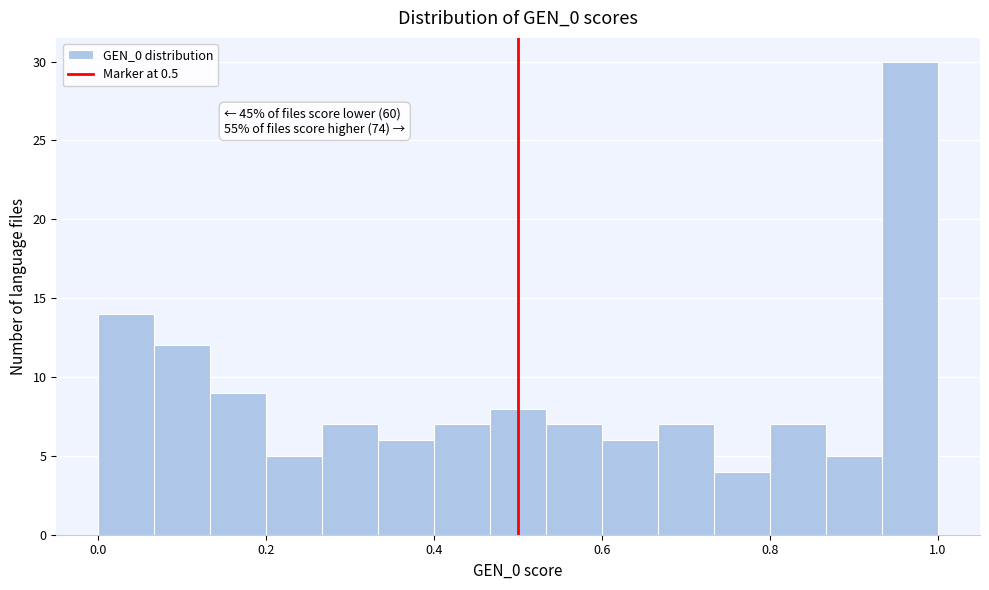

Read against the x-axis, roughly where is the centre of the tallest bar?

0.96